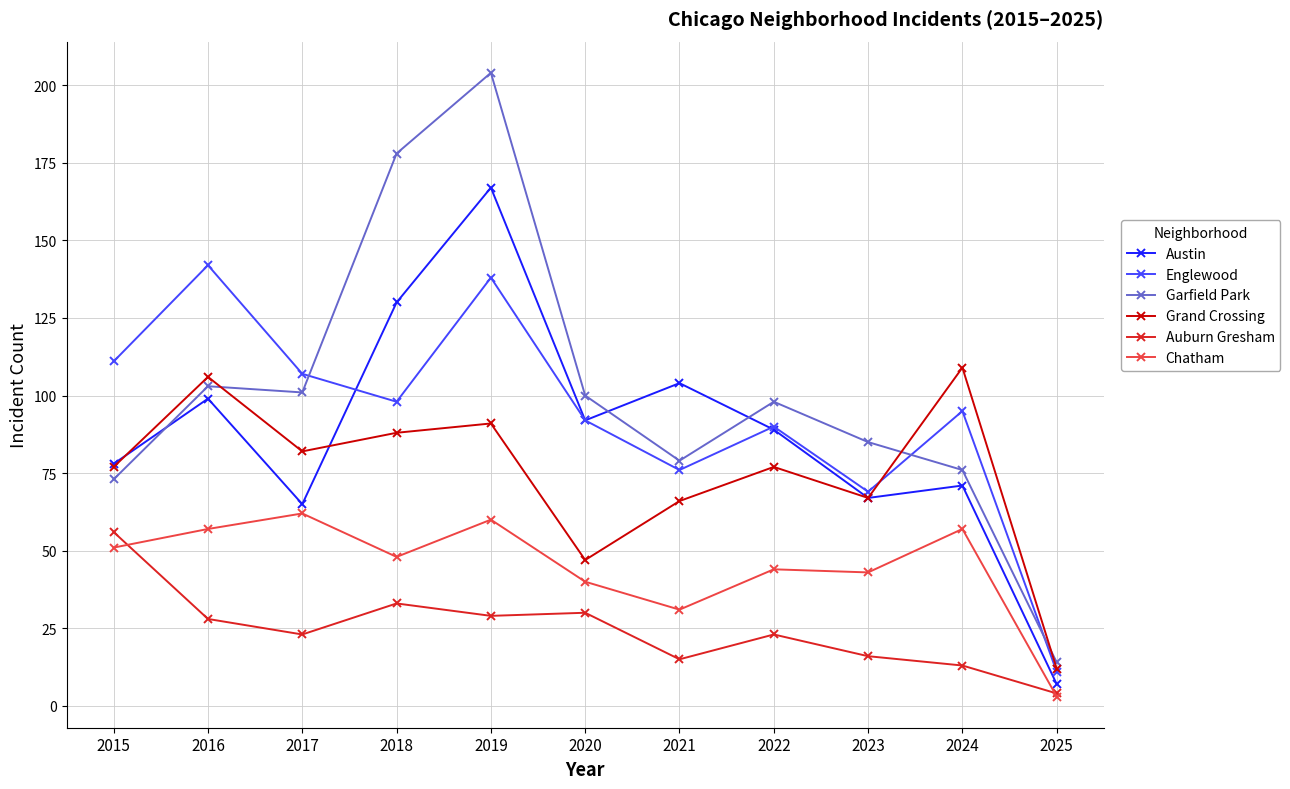

What is the lowest value of the Grand Crossing series?

12